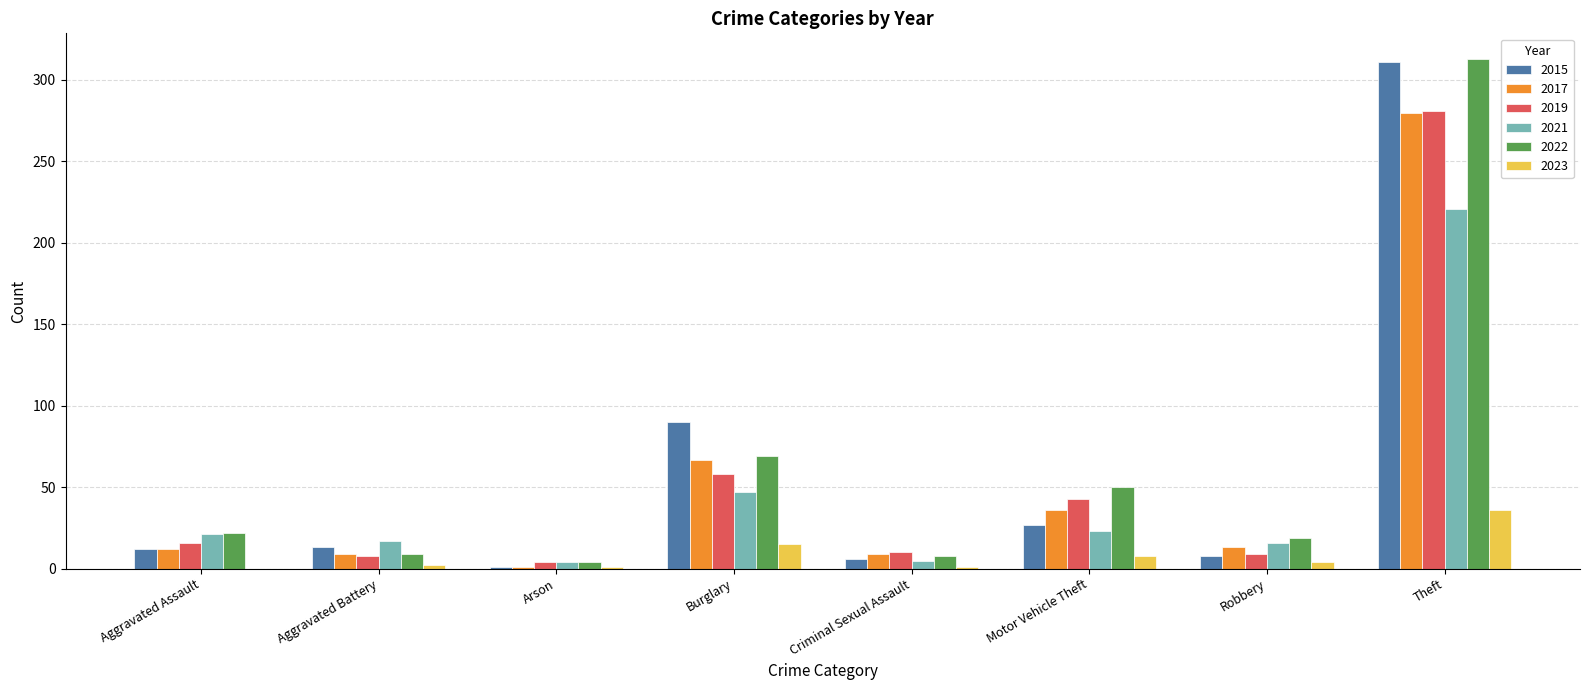

What is the total value across all series at Theft?

1442